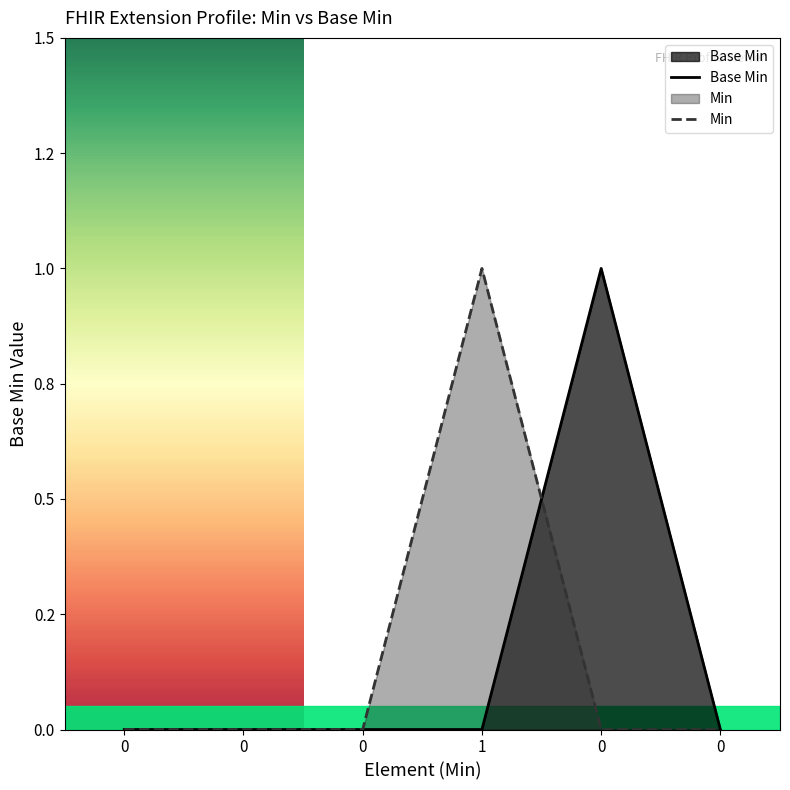

The value of Base Min at 0 is -1. True or false?

False